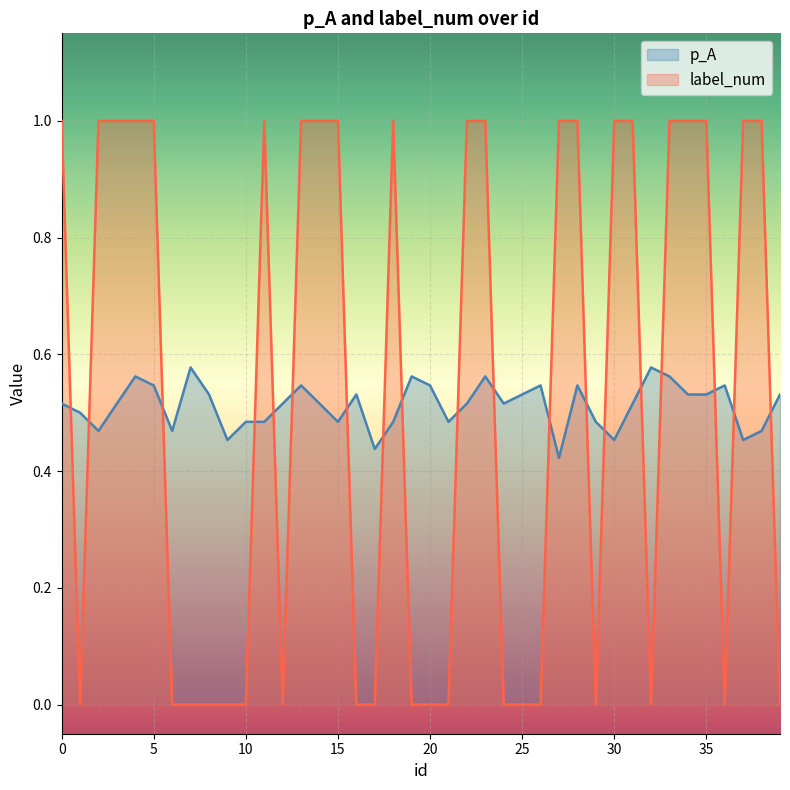

How many distinct data groups are displayed?

2